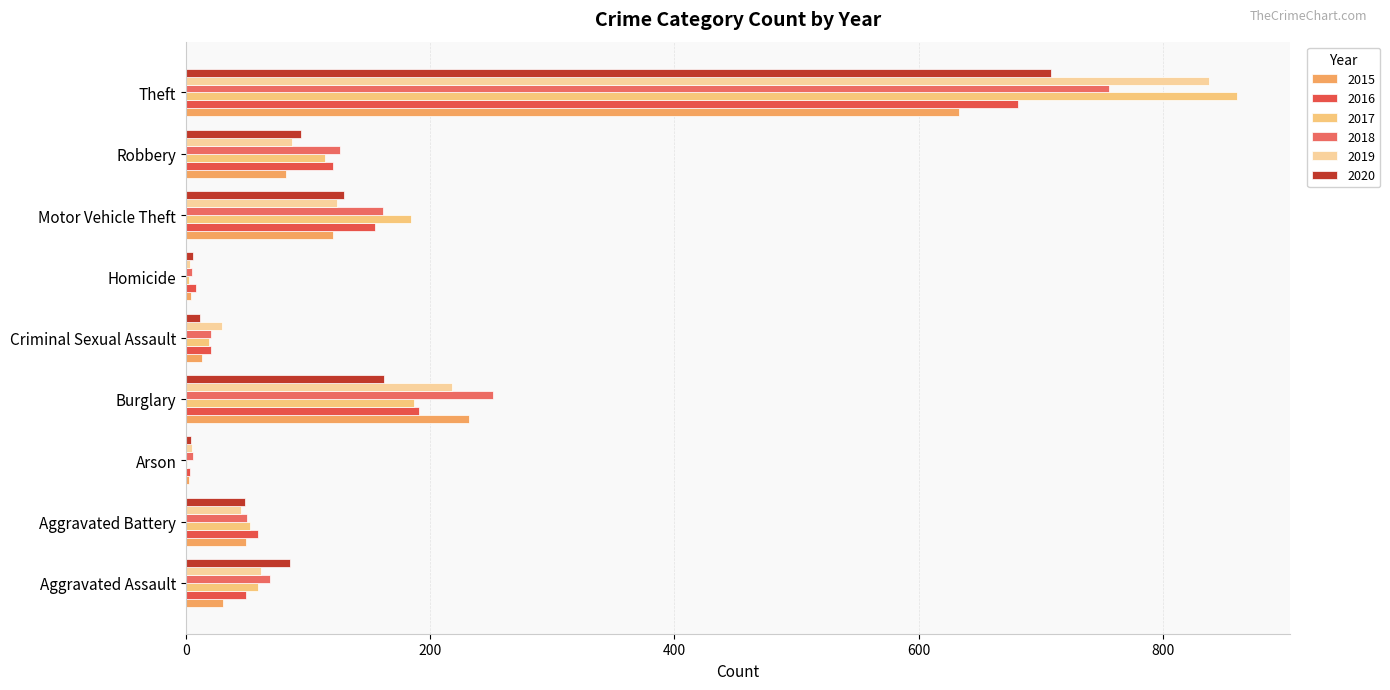

List the labels in order of 2020 value, smallest first.

Arson, Homicide, Criminal Sexual Assault, Aggravated Battery, Aggravated Assault, Robbery, Motor Vehicle Theft, Burglary, Theft